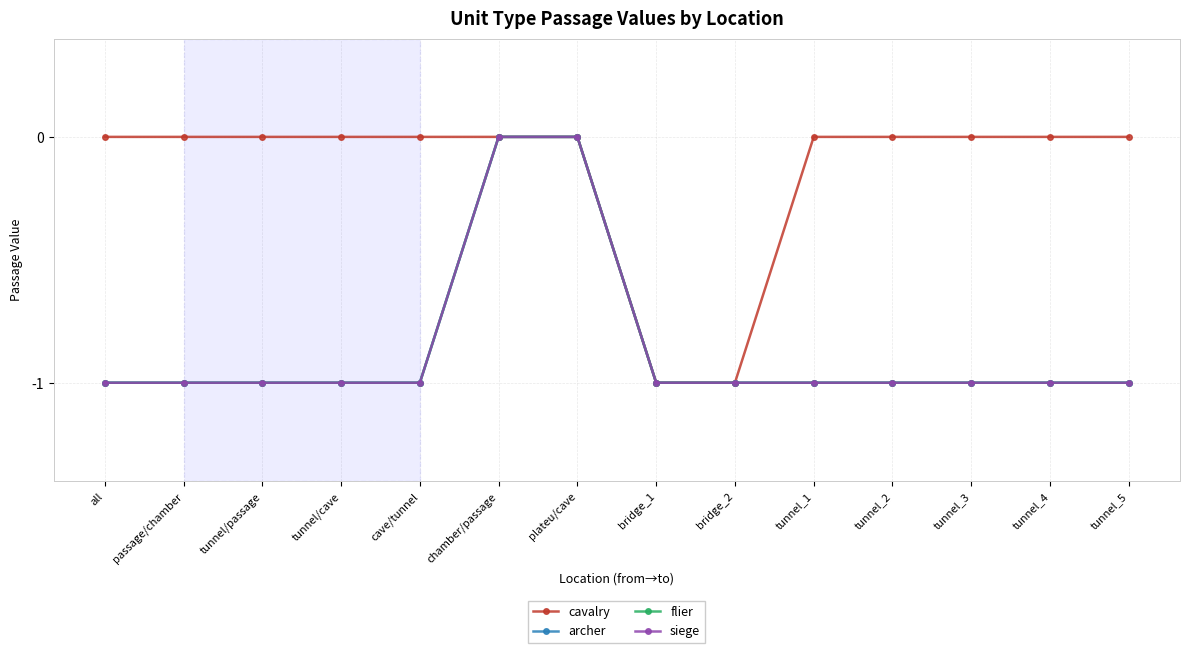

What is the label of the 13th point from the right?

passage/chamber